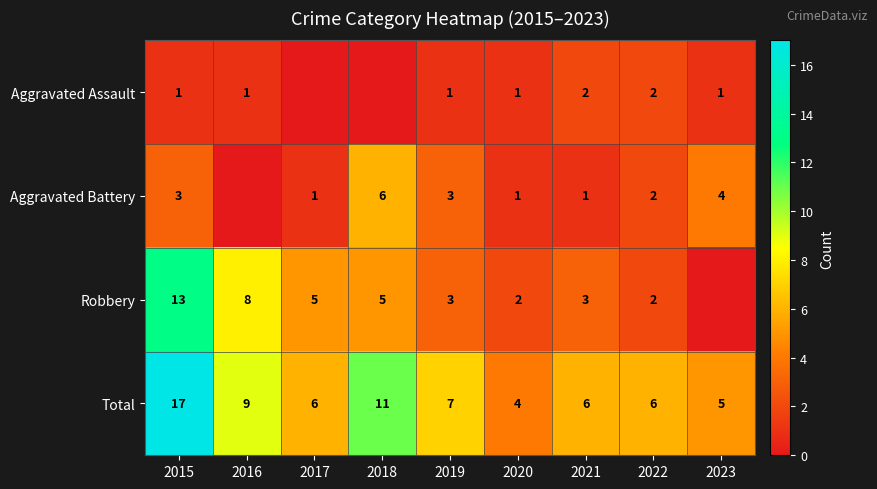

How many series are shown in this chart?

4